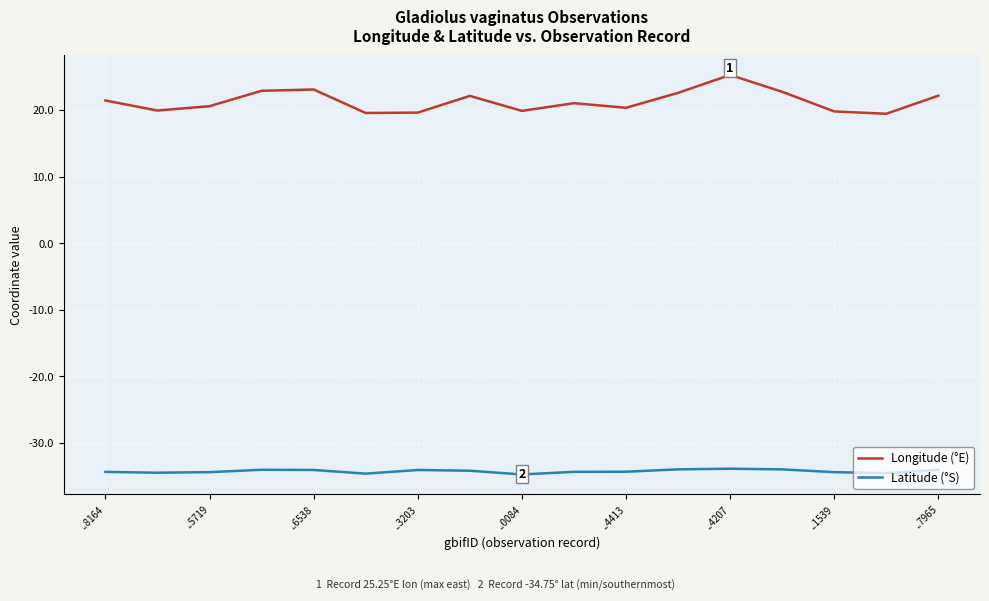

Does the chart display data point markers on the line(s)?

No